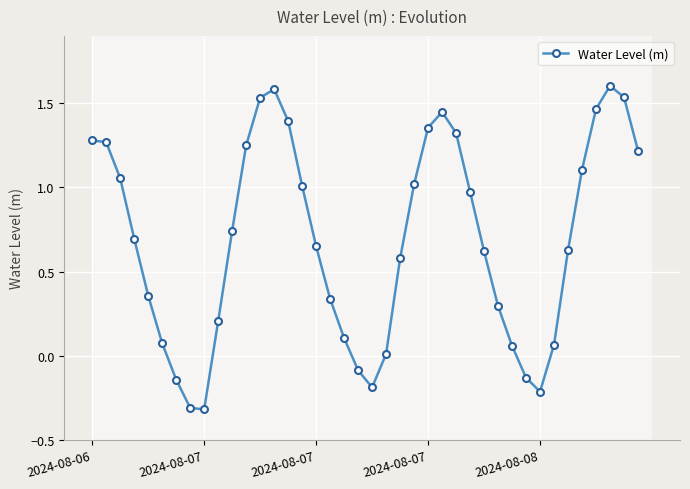

What is the sum of the values at 39 and 36?

2.7